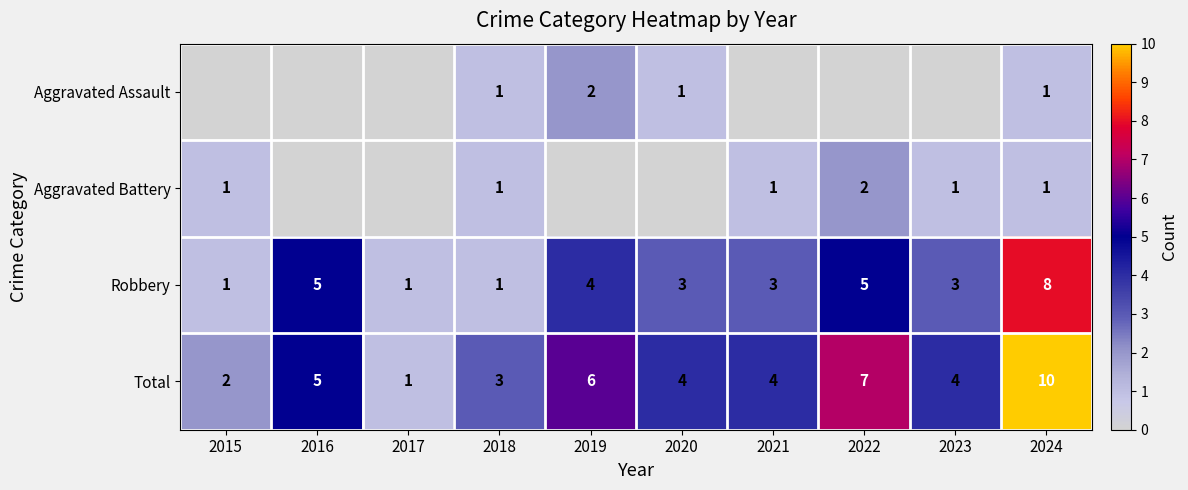

What is the total value across all series at 2017?

2